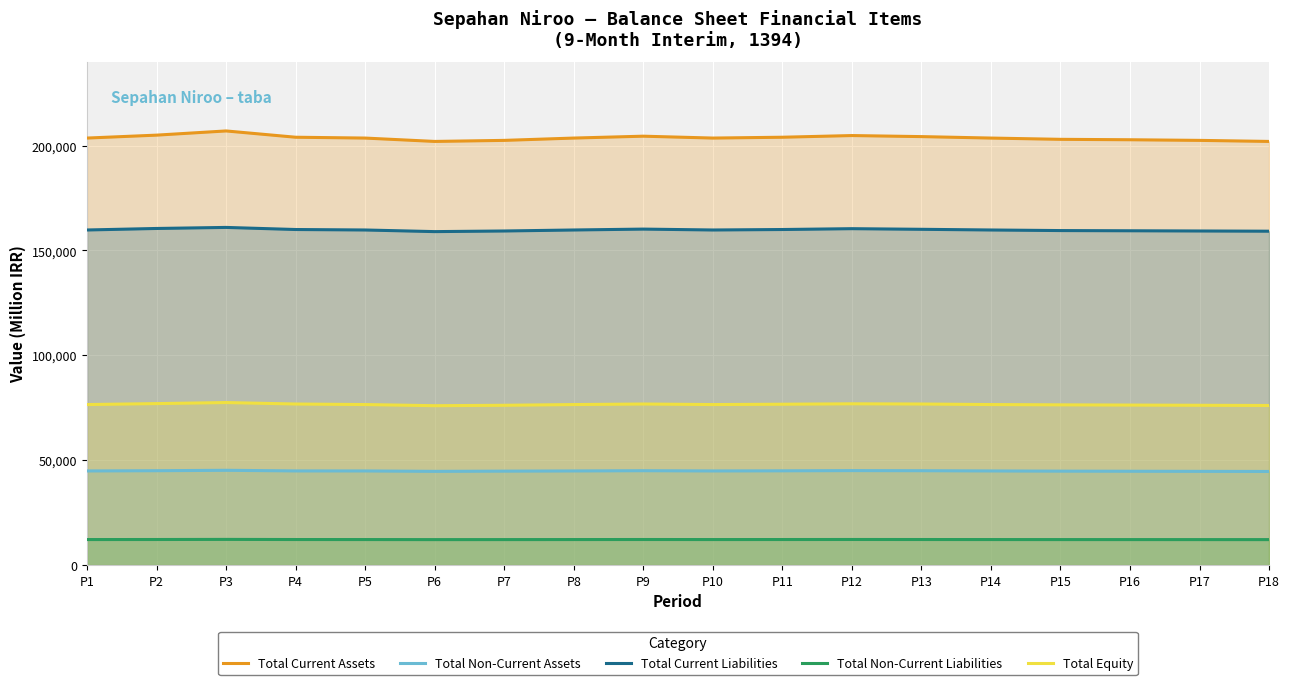

What is the difference between the Total Non-Current Assets values at P18 and P15?

150